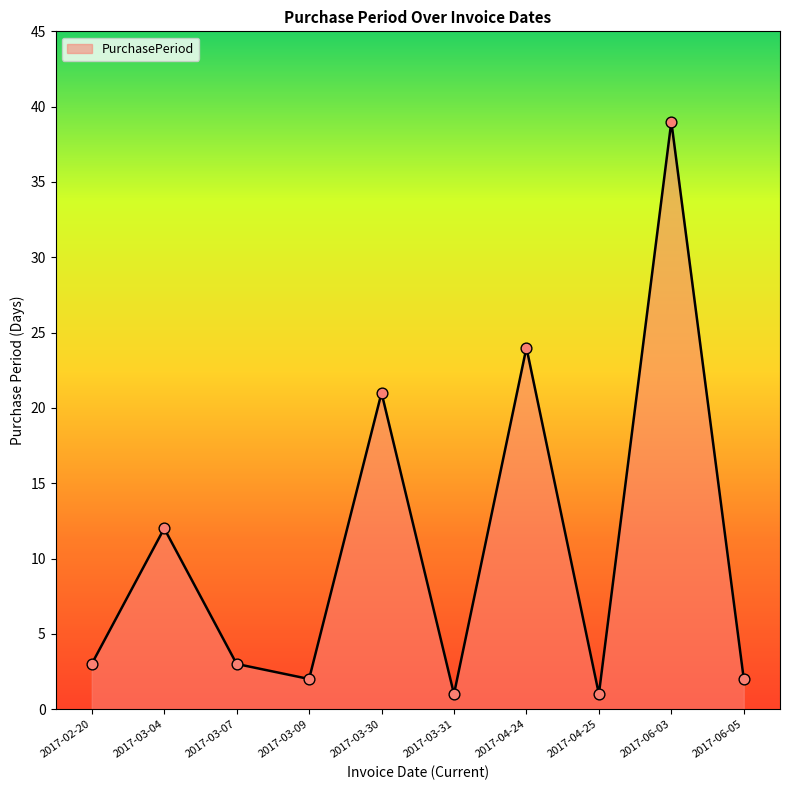

Approximately how many times larger is the value at 2017-03-31 compared to 2017-02-20?

0.3